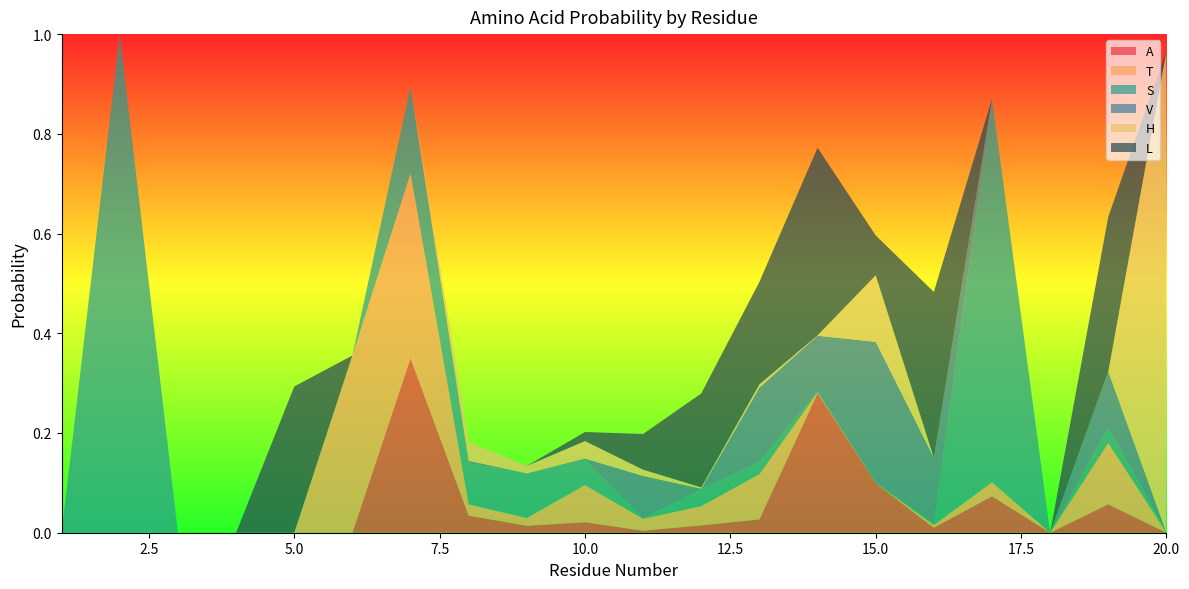

Reading left to right, transcribe all the data shown in this chart.

A: 1=0.0	2=0.0	3=0.0	4=0.0	5=0.0	6=0.0	7=0.4	8=0.0	9=0.0	10=0.0	11=0.0	12=0.0	13=0.0	14=0.3	15=0.1	16=0.0	17=0.1	18=0.0	19=0.1	20=0.0
T: 1=0.0	2=0.0	3=0.0	4=0.0	5=0.0	6=0.4	7=0.4	8=0.0	9=0.0	10=0.1	11=0.0	12=0.0	13=0.1	14=0.0	15=0.0	16=0.0	17=0.0	18=0.0	19=0.1	20=0.0
S: 1=0.0	2=1.0	3=0.0	4=0.0	5=0.0	6=0.0	7=0.2	8=0.1	9=0.1	10=0.1	11=0.0	12=0.0	13=0.0	14=0.0	15=0.0	16=0.0	17=0.8	18=0.0	19=0.0	20=0.0
V: 1=0.0	2=0.0	3=0.0	4=0.0	5=0.0	6=0.0	7=0.0	8=0.0	9=0.0	10=0.0	11=0.1	12=0.0	13=0.1	14=0.1	15=0.3	16=0.1	17=0.0	18=0.0	19=0.1	20=0.0
H: 1=0.0	2=0.0	3=0.0	4=0.0	5=0.0	6=0.0	7=0.0	8=0.0	9=0.0	10=0.0	11=0.0	12=0.0	13=0.0	14=0.0	15=0.1	16=0.0	17=0.0	18=0.0	19=0.0	20=1.0
L: 1=0.0	2=0.0	3=0.0	4=0.0	5=0.3	6=0.0	7=0.0	8=0.0	9=0.0	10=0.0	11=0.1	12=0.2	13=0.2	14=0.4	15=0.1	16=0.3	17=0.0	18=0.0	19=0.3	20=0.0